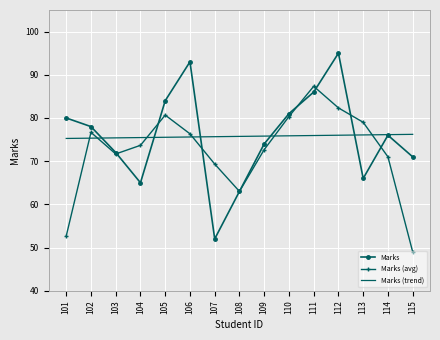

Is the value of Marks (avg) at 111 greater than the value of Marks (trend) at 111?

Yes